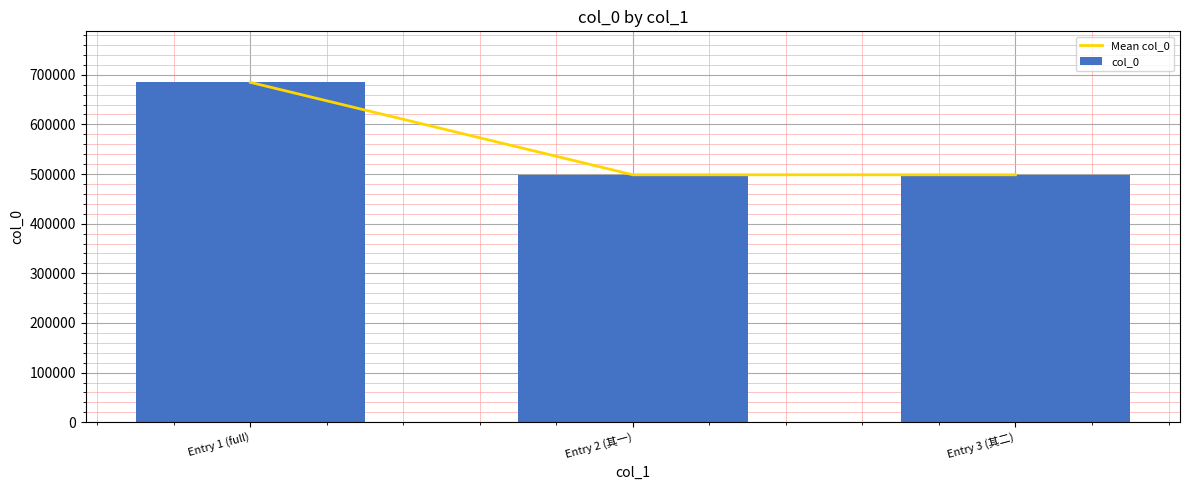

Where does the col_0 series first go above 498482?

Entry 1 (full)